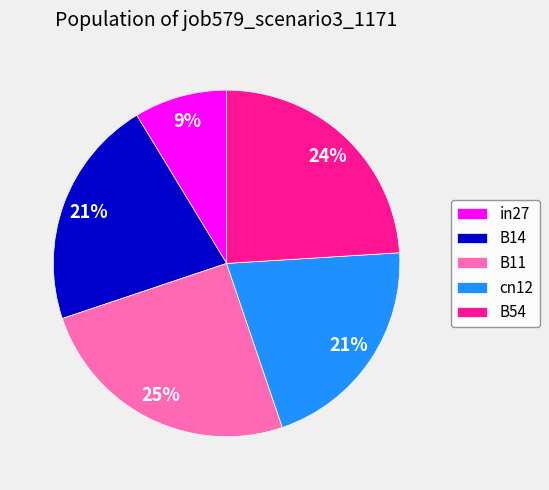

To the nearest percent, what percentage of the pie is B11?

25%